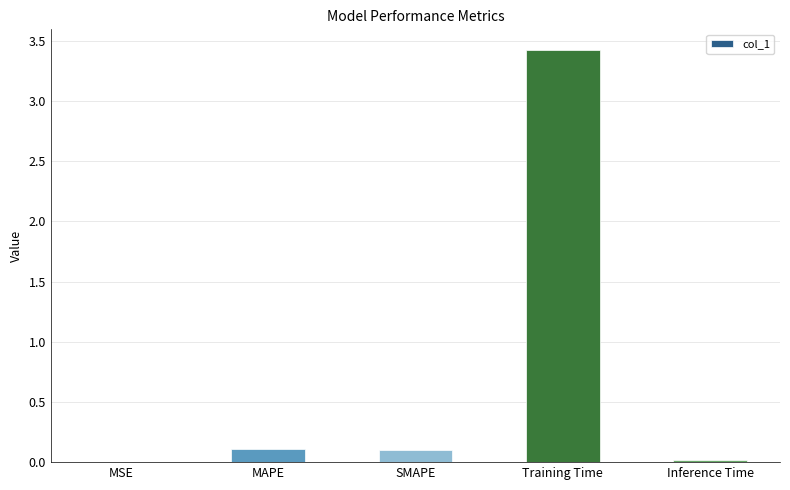

What is the change in value from MAPE to Training Time?

+3.3